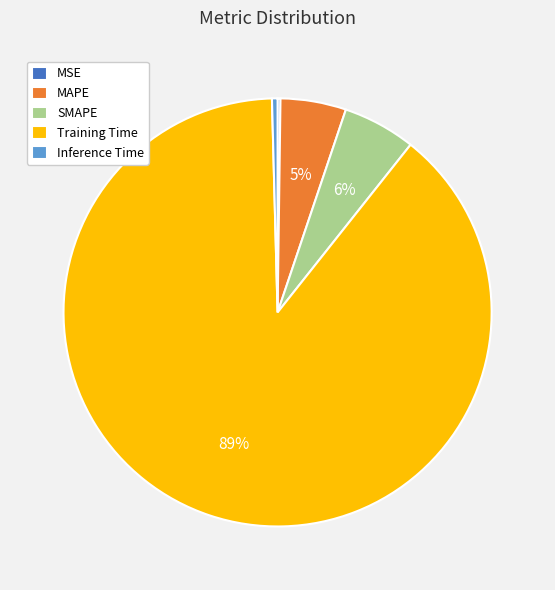

Combined, do Training Time and SMAPE account for over 50%?

Yes